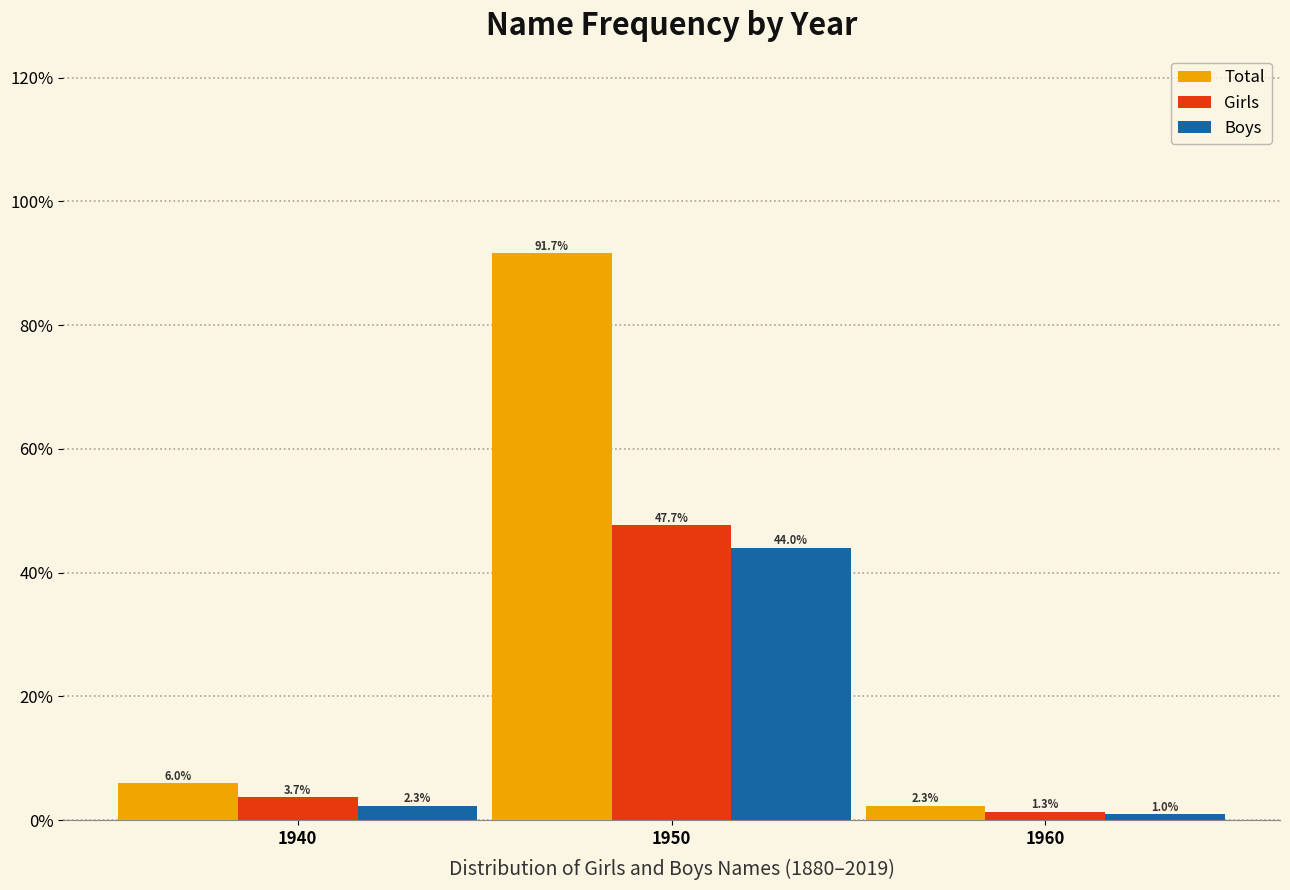

Reading left to right, list all the values displayed in this chart.

Total: 1940=6.0	1950=91.7	1960=2.3
Girls: 1940=3.7	1950=47.7	1960=1.3
Boys: 1940=2.3	1950=44.0	1960=1.0